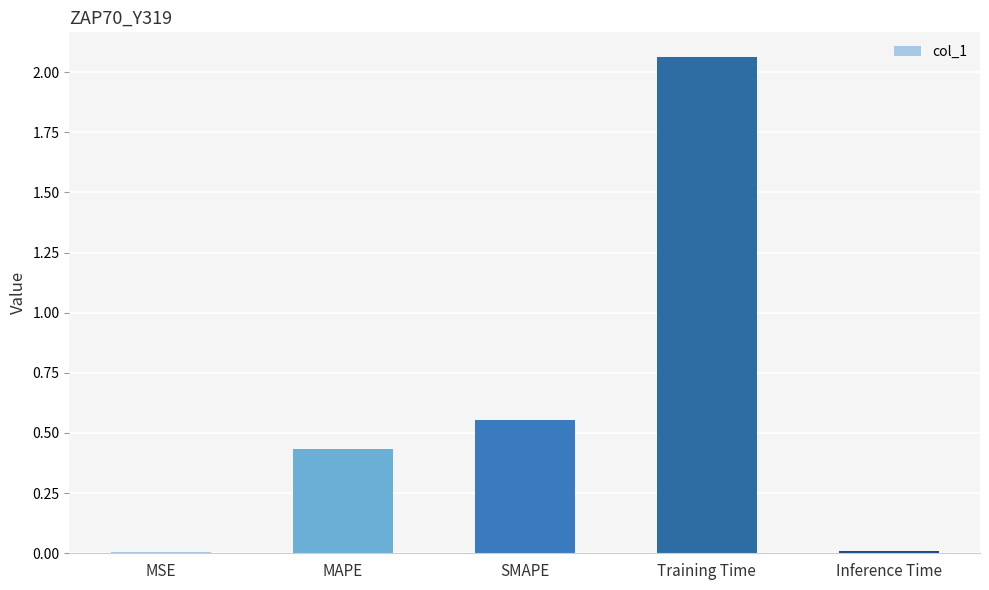

At which label is the value closest to 1?

SMAPE